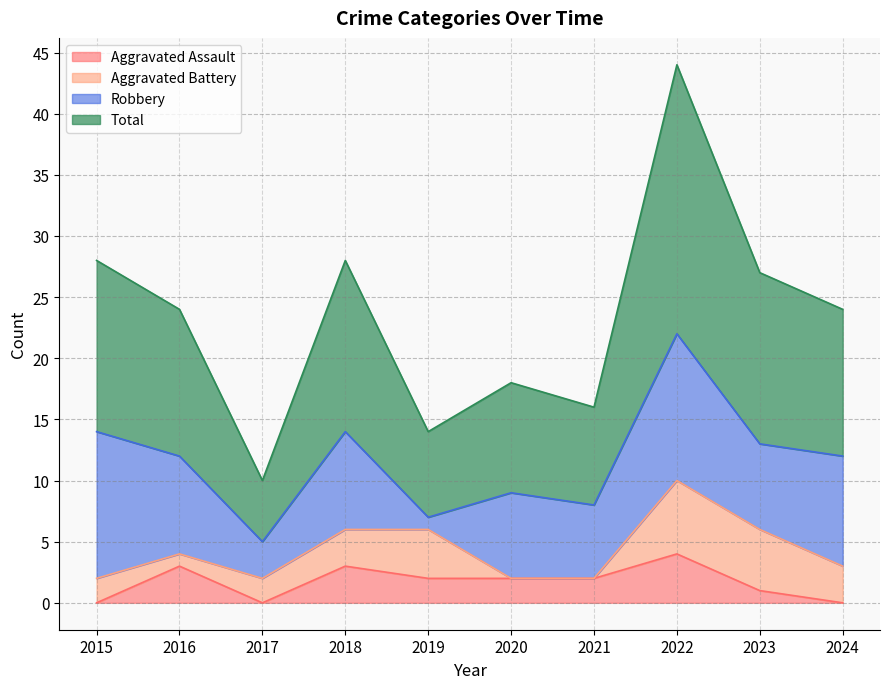

Which series has the largest total across all categories?

Total